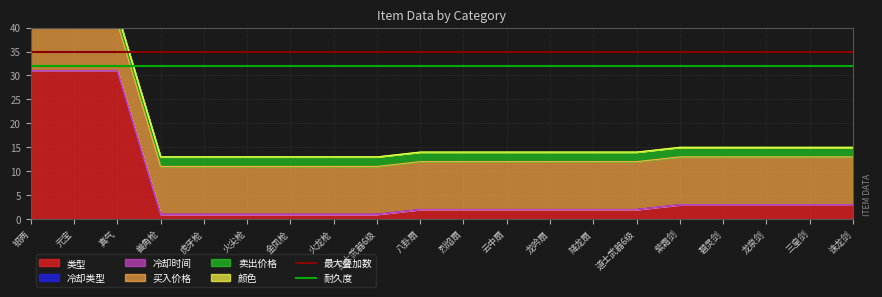

The value of 耐久度 at 元宝 is 32. True or false?

True